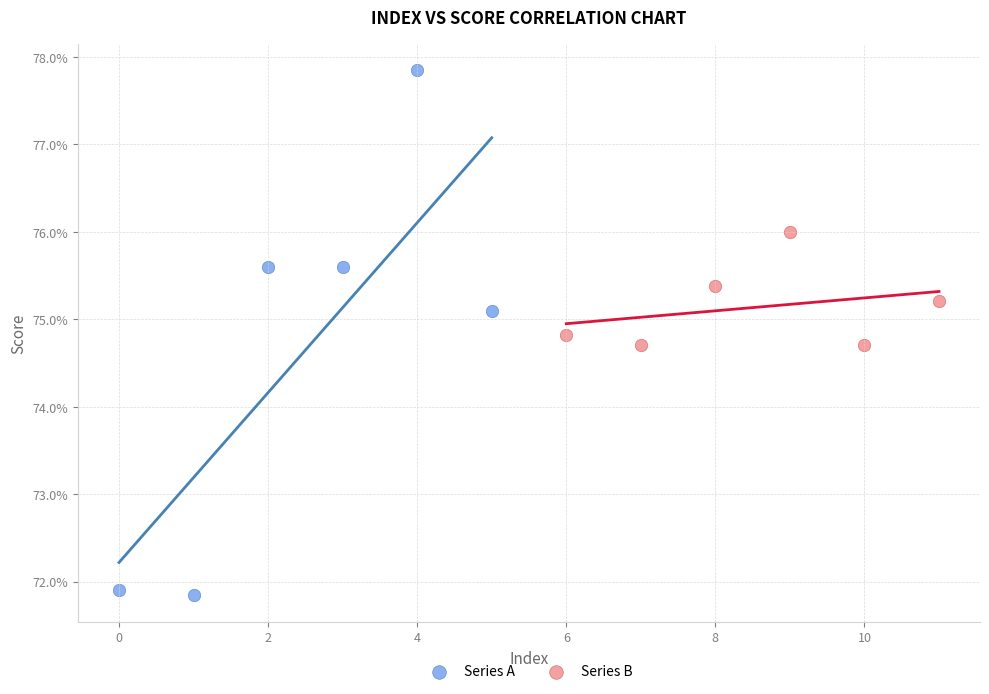

What are all the series names shown in the legend?

Series A, Series B